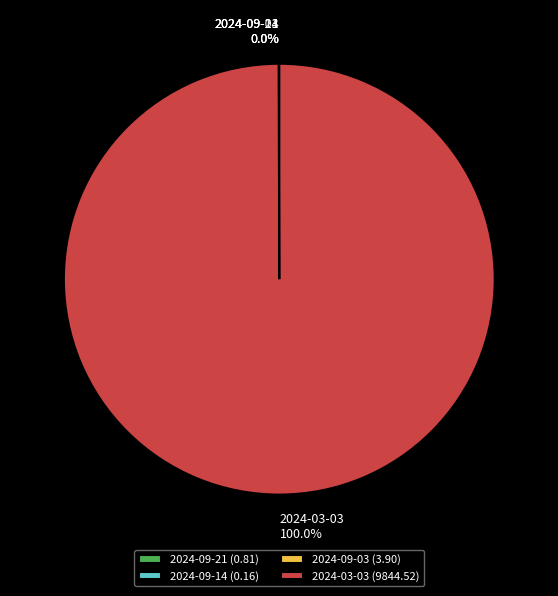

What is the largest slice in the pie chart?

2024-03-03